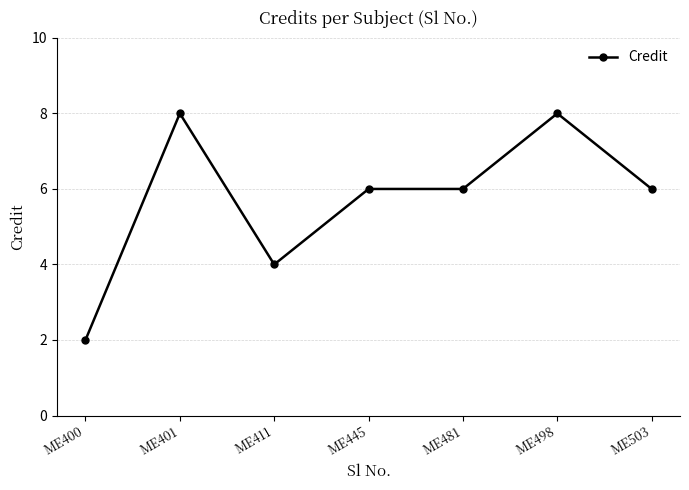

What is the value of the 1st point from the left?

2